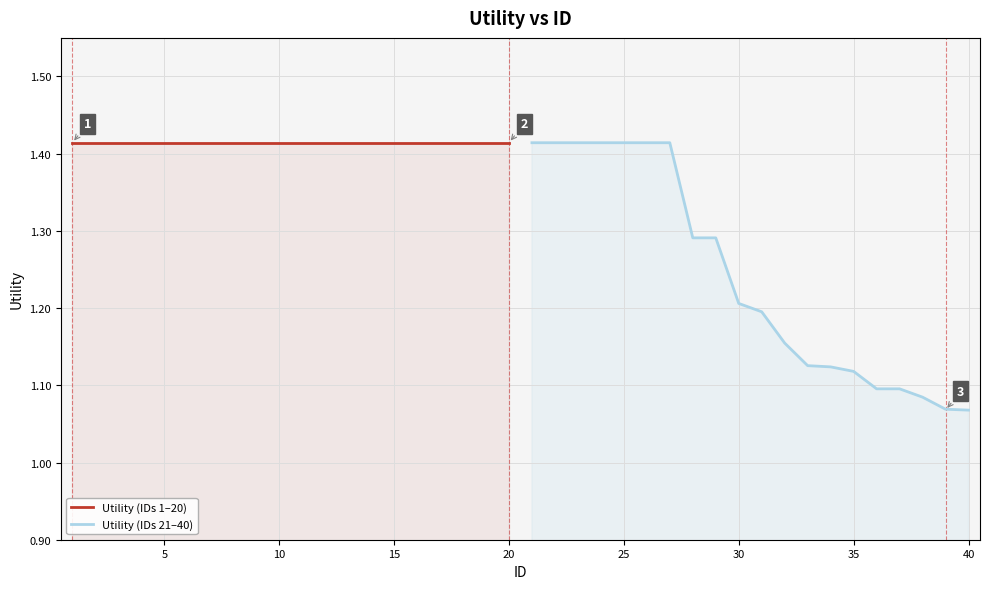

Rank the series by their maximum value, from highest to lowest.

Utility (IDs 1–20), Utility (IDs 21–40)